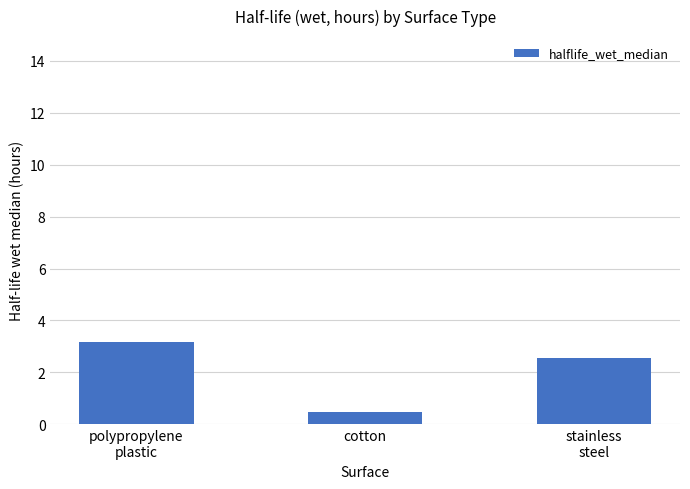

Reading right to left, what are all the values shown in this chart?

stainless
steel=2.5	cotton=0.5	polypropylene
plastic=3.2